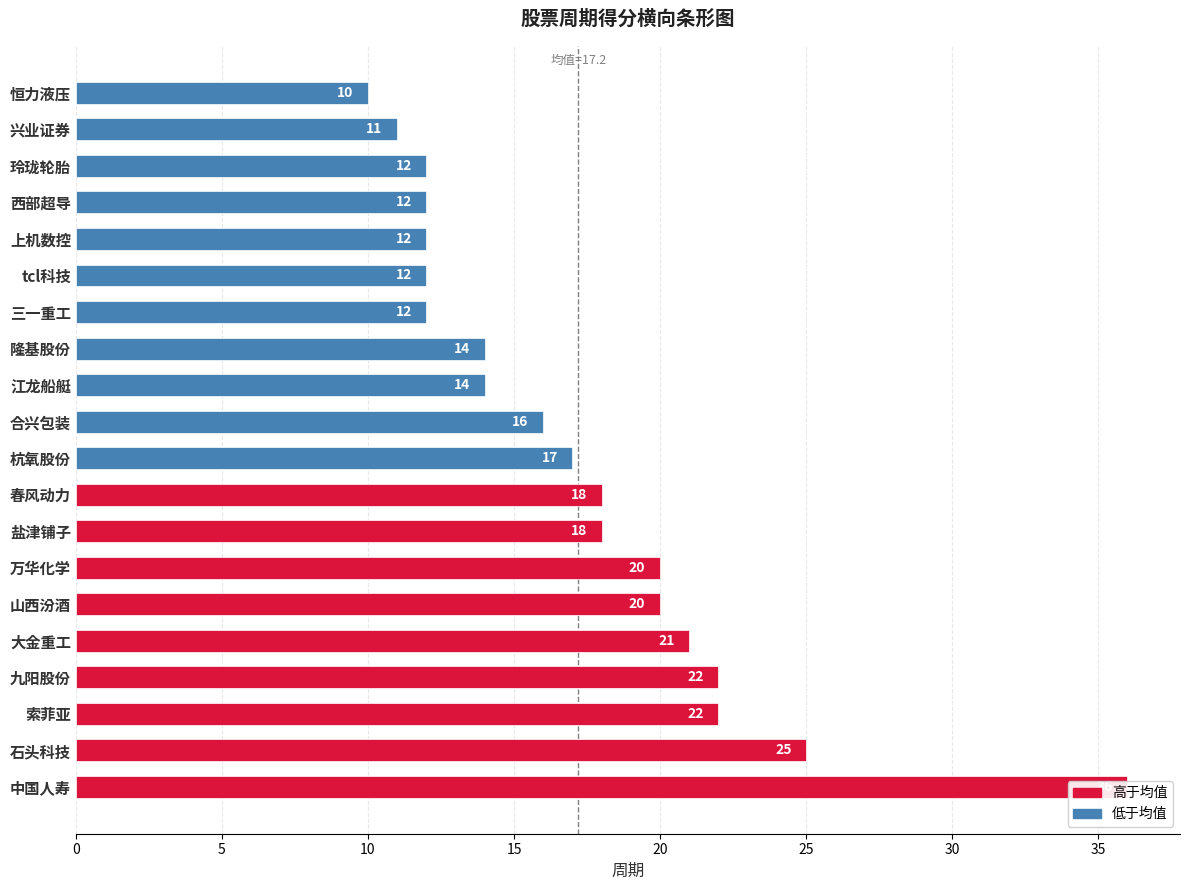

What is the value of the 8th bar from the left?

18